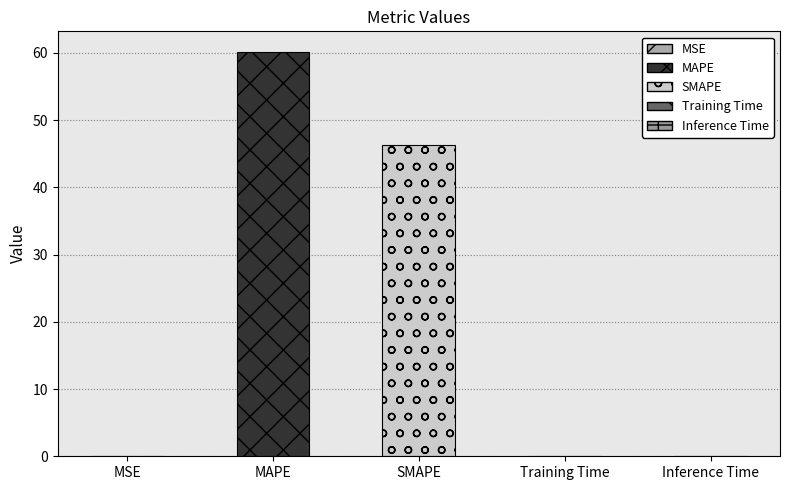

What is the difference between the values at Inference Time and MAPE?

60.2